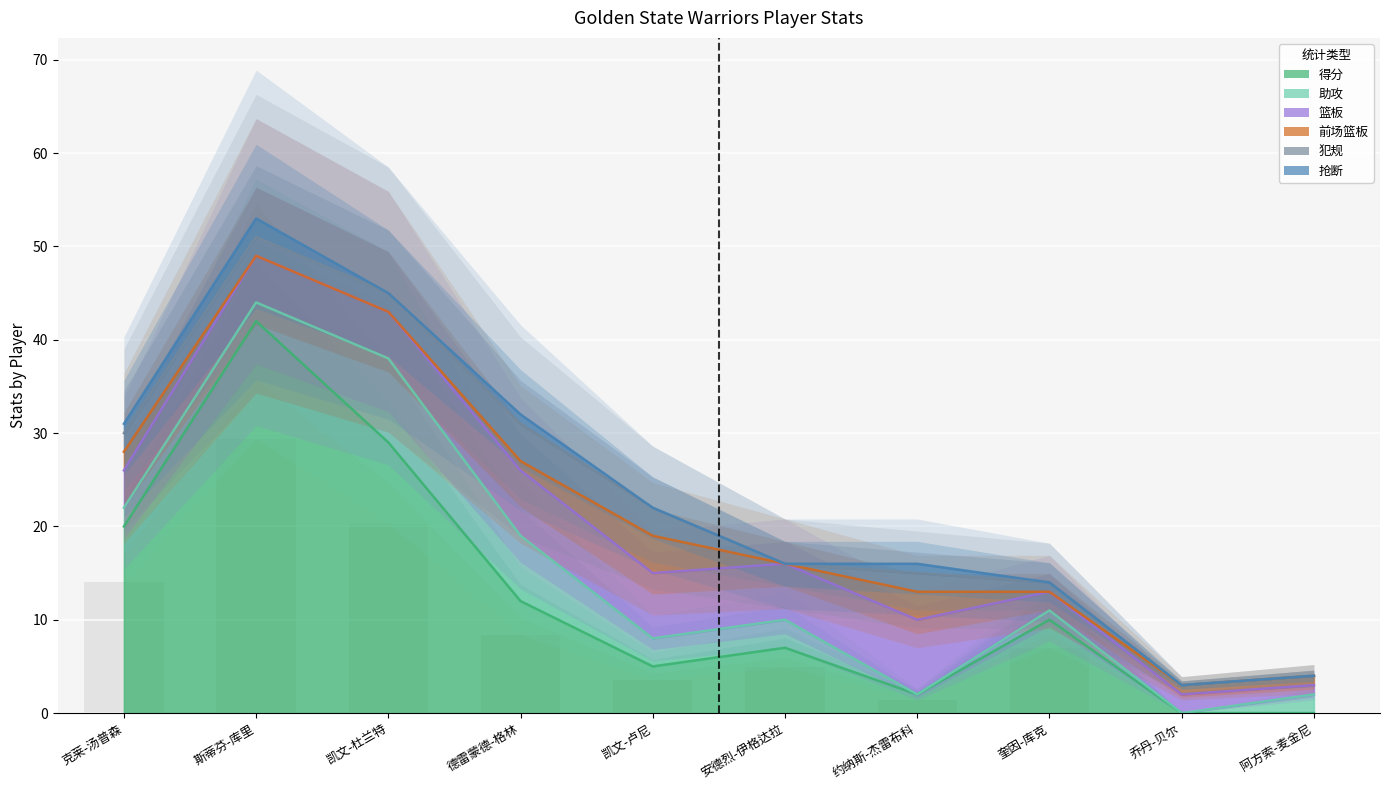

Rank the categories by 犯规 value from highest to lowest.

德雷蒙德-格林, 凯文-卢尼, 克莱-汤普森, 斯蒂芬-库里, 凯文-杜兰特, 约纳斯-杰雷布科, 奎因-库克, 安德烈-伊格达拉, 乔丹-贝尔, 阿方索-麦金尼